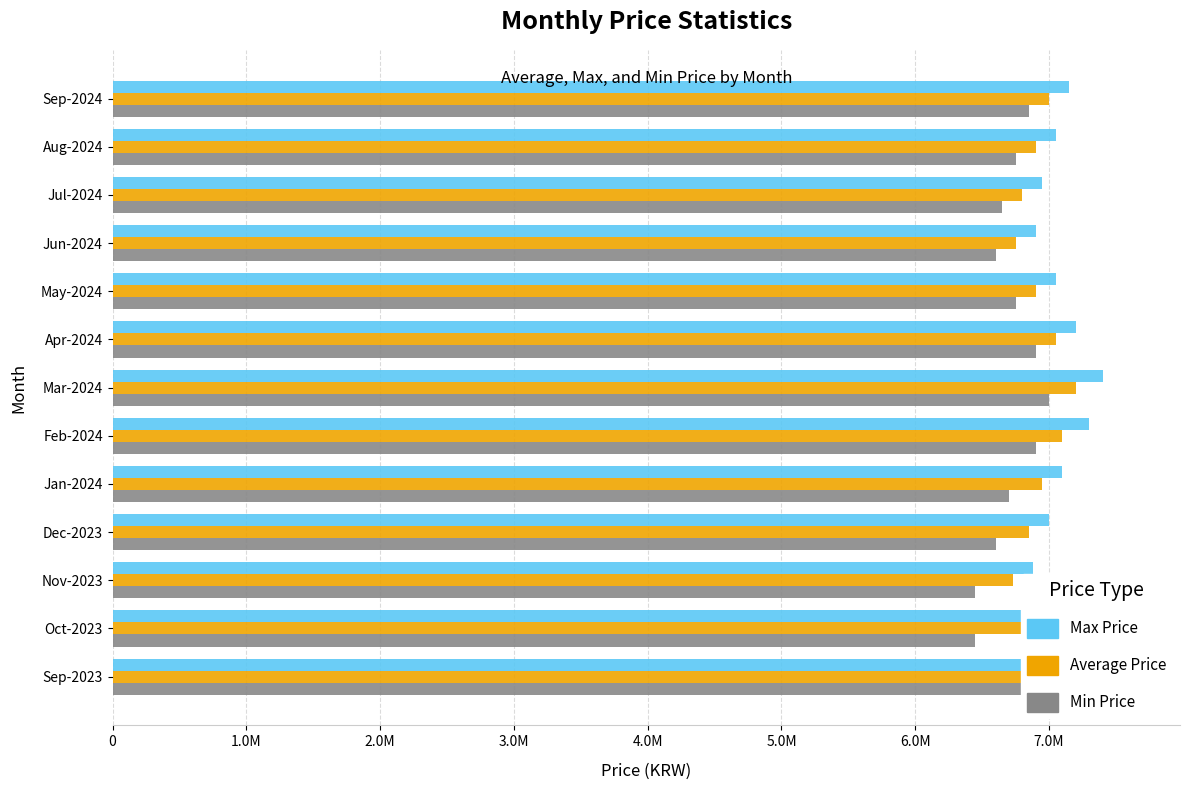

At Mar-2024, list the series in order from largest to smallest.

Max Price, Average Price, Min Price